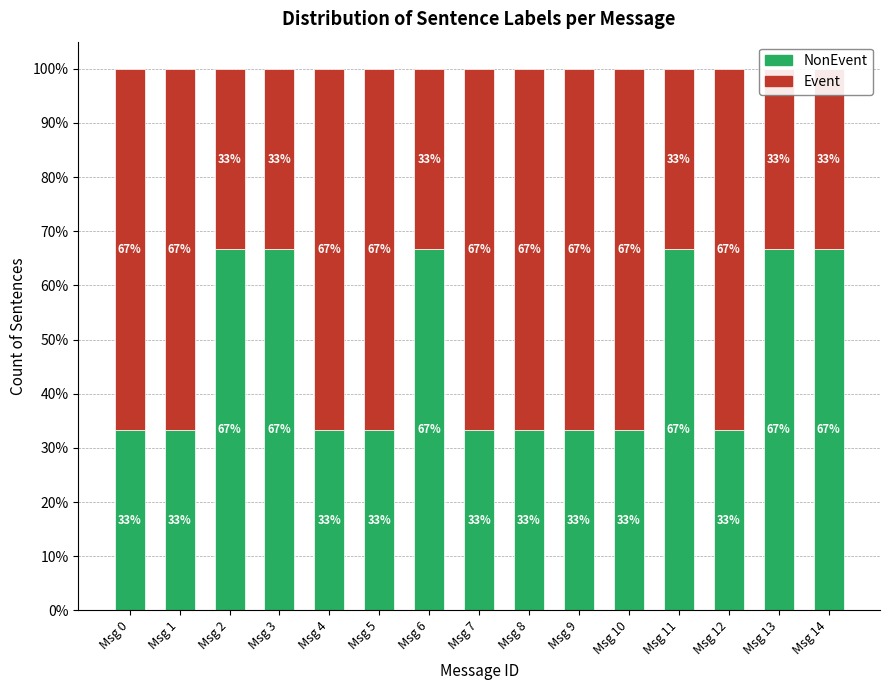

What is the sum of all NonEvent values?

7.0